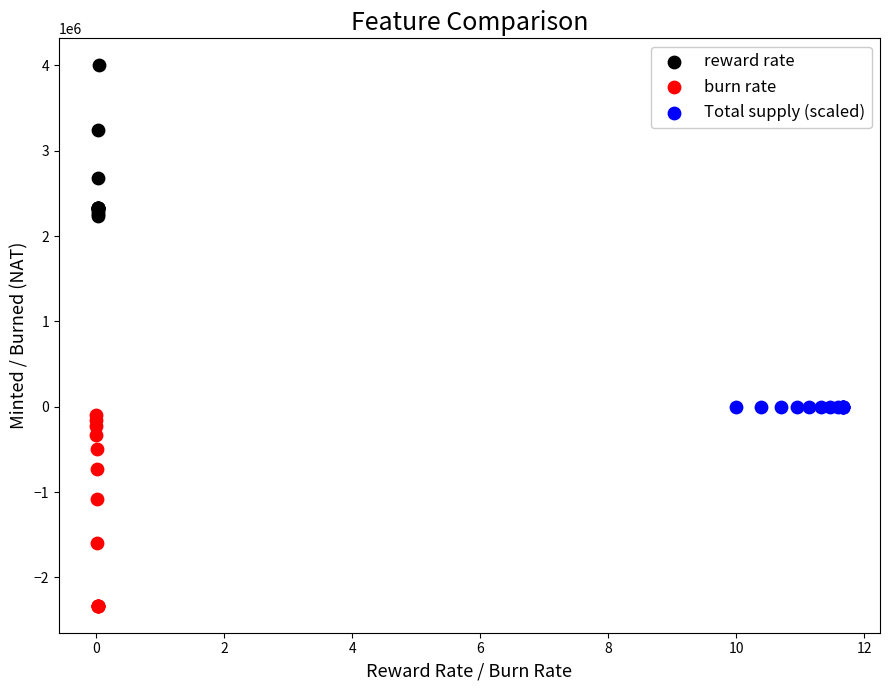

Which series reaches the minimum Y coordinate?

burn rate